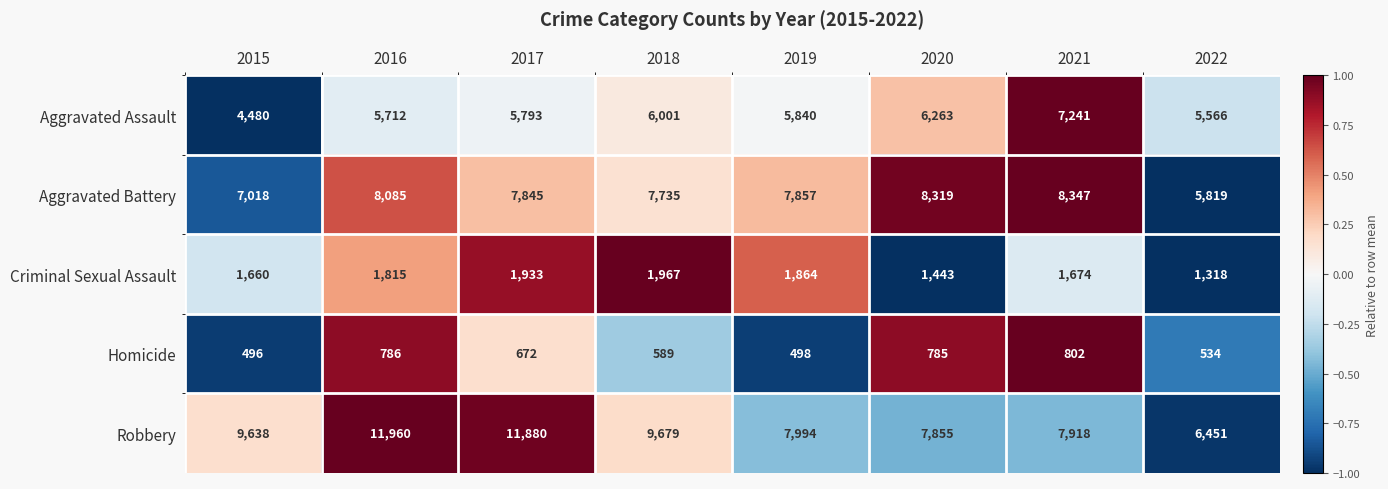

Which series changed the most between 2017 and 2021?

Robbery